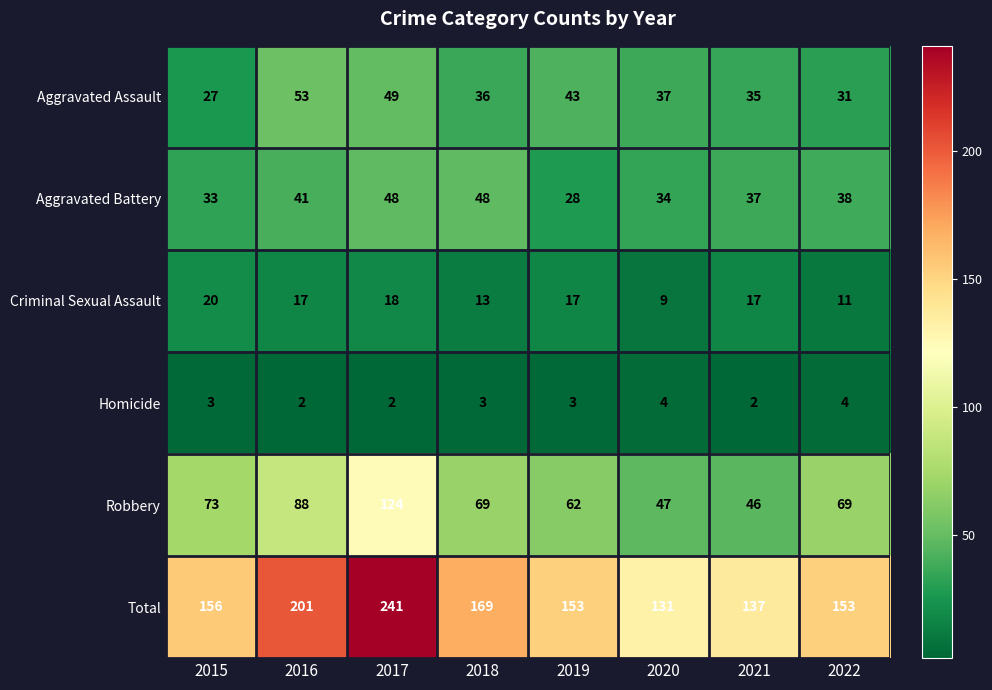

At which label is Criminal Sexual Assault closest to 14?

2018